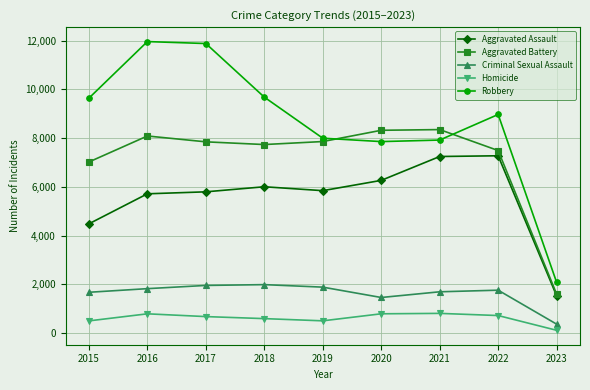

How many interior local valleys does the Robbery series have?

1